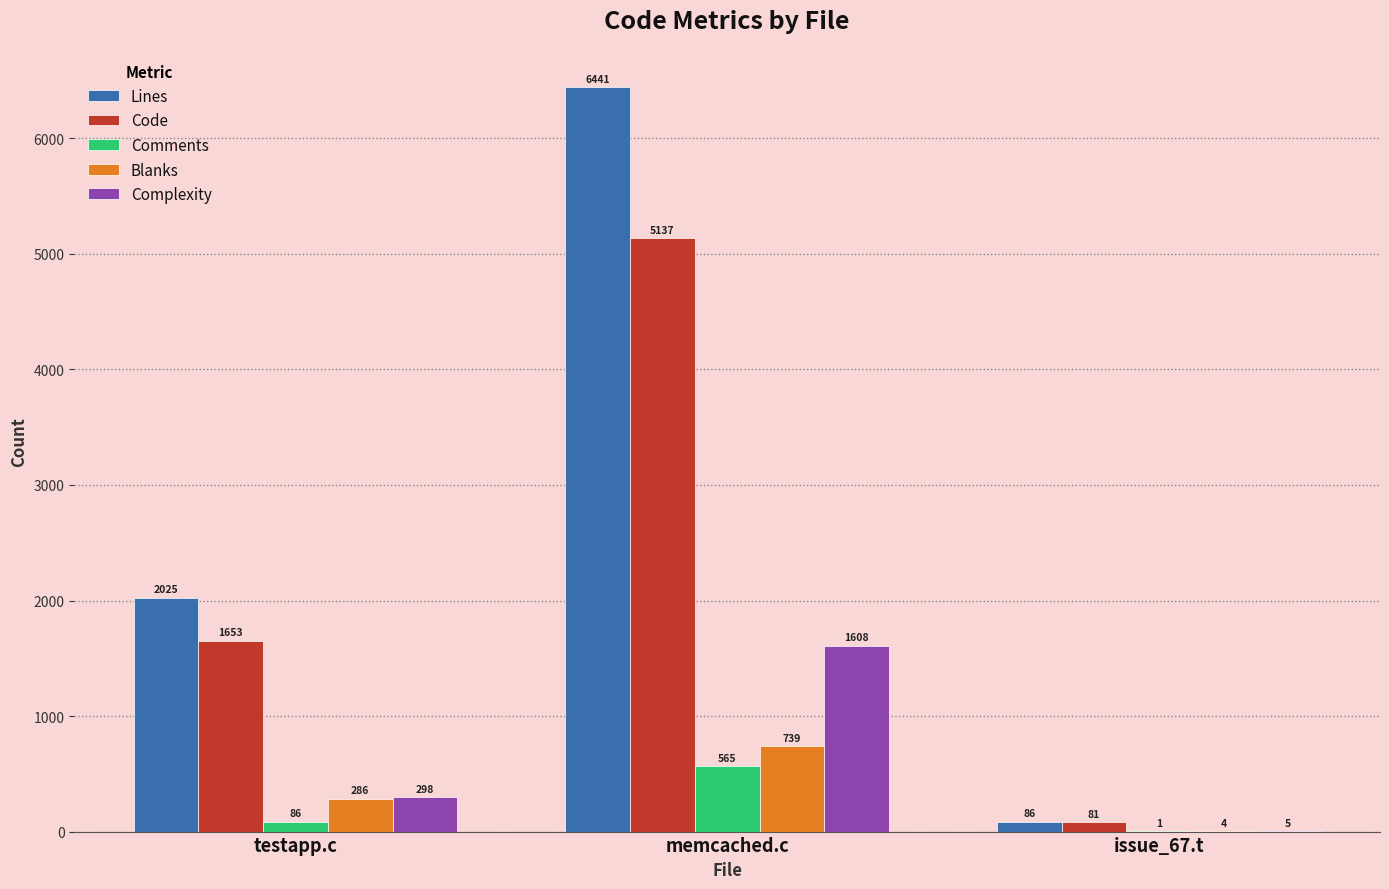

At which label is Code closest to 2609?

testapp.c